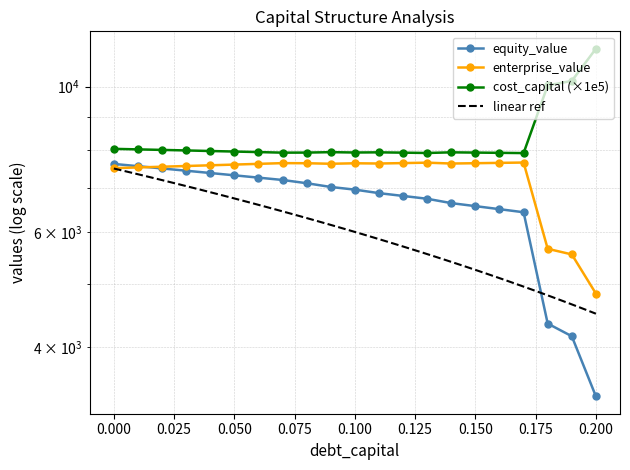

Where is enterprise_value nearest to the value 6244?

0.18